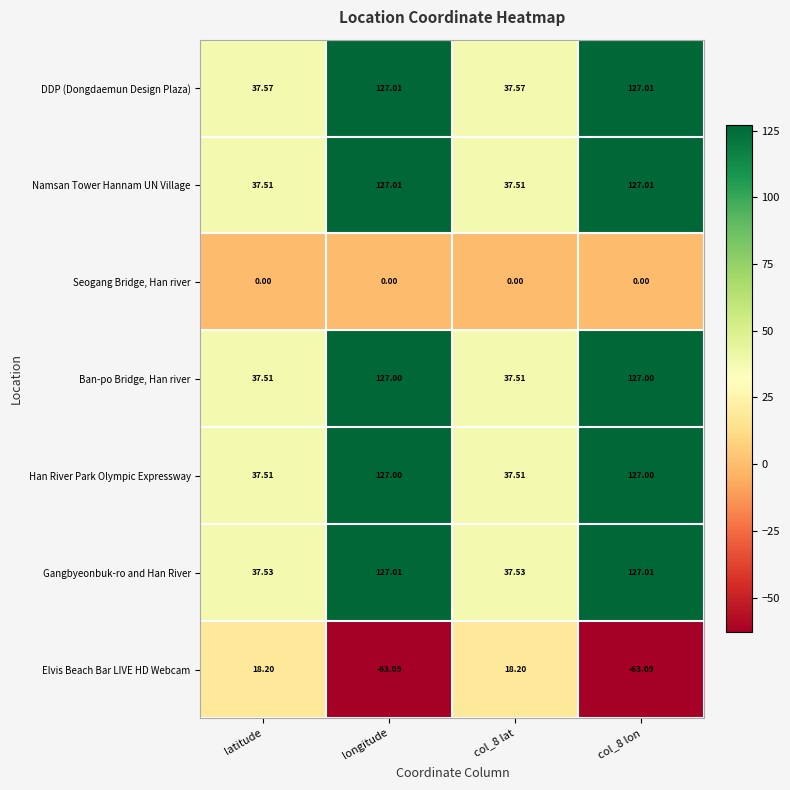

Which series has the largest range (max minus min)?

Namsan Tower Hannam UN Village